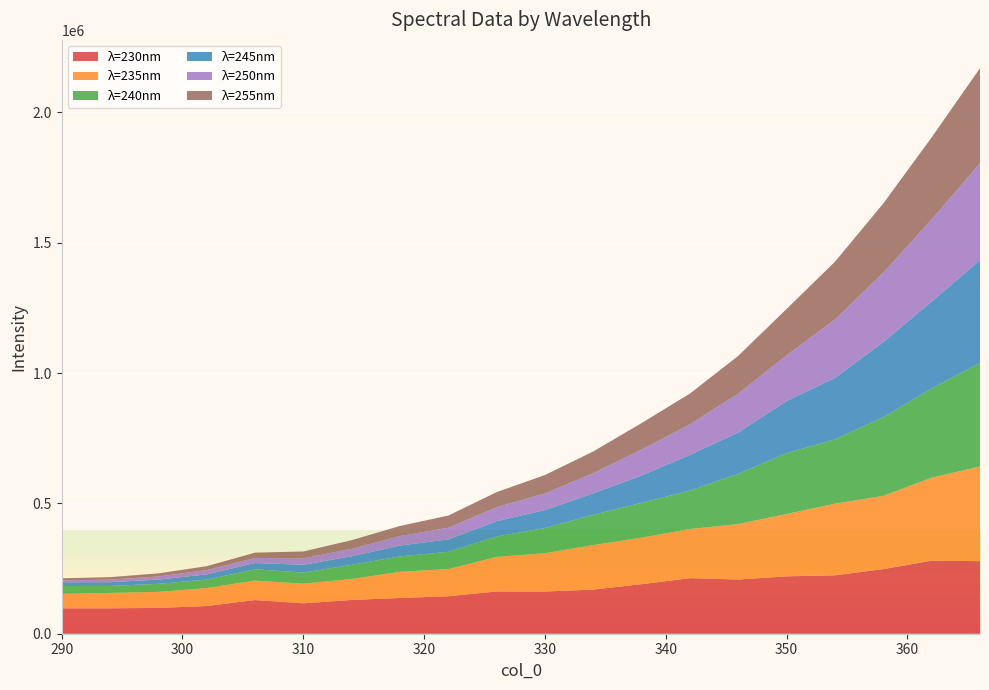

Reading right to left, extract all data points from this chart.

230: 278399.0	280177.3	247911.2	224108.8	220201.9	207934.3	213222.5	190159.1	169406.4	161945.2	162085.6	143717.5	137223.6	129520.7	116607.4	129223.7	106179.4	98969.3	97516.5	97529.9
235: 363042.6	318490.6	280932.8	274725.3	239167.4	212684.1	188435.6	178649.8	170773.3	147018.5	132750.7	104278.1	100255.4	80481.2	75264.4	74548.9	68886.0	61536.8	59041.6	55526.5
240: 397499.8	342555.0	302055.5	246807.3	233696.3	192919.5	147690.7	133585.0	116448.9	96812.4	78241.1	66370.1	59294.7	54301.0	42879.0	43275.0	32564.0	30972.7	26742.4	30011.0
245: 394473.2	333086.7	287861.2	235902.2	199638.3	158601.8	137033.0	104732.6	81828.4	68873.2	58755.6	47671.2	41361.2	32884.2	29710.5	24121.8	20122.9	16034.2	14559.2	14379.9
250: 371786.2	315501.1	266864.5	224352.1	175598.2	149674.6	116959.9	99731.6	77659.1	63740.6	53451.7	44503.7	36732.2	28676.2	24520.4	19714.1	16222.5	12253.0	9547.5	7529.1
255: 364649.2	314589.0	265282.1	221486.8	177995.5	144489.5	118249.1	101448.5	83307.0	70483.5	58052.4	46758.4	38549.3	33011.7	26611.2	20183.2	15054.3	11788.5	9649.0	7698.0